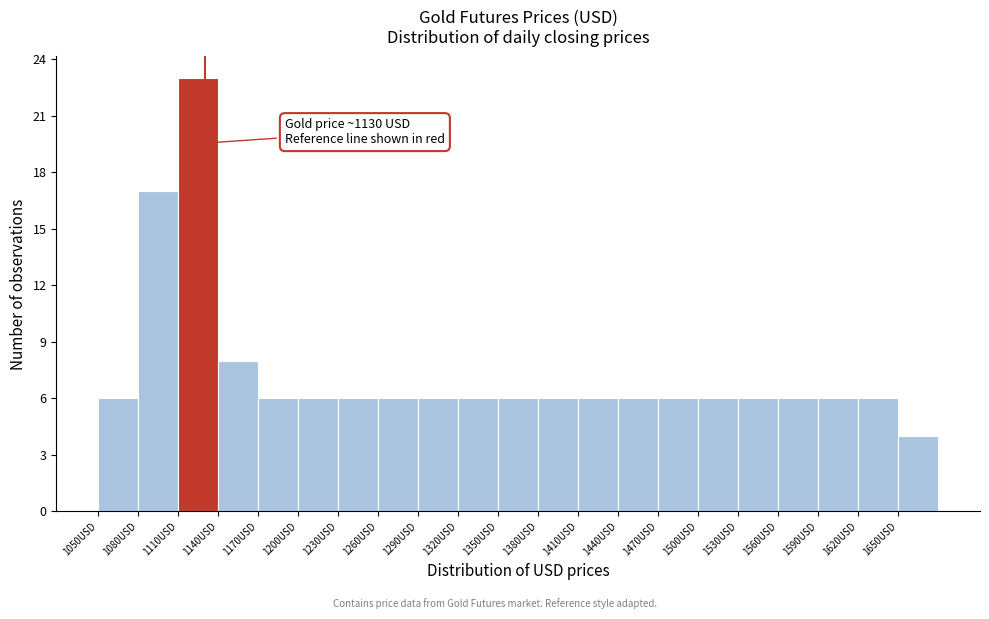

Over which range of the x-axis is the bar tallest?

1110 to 1140